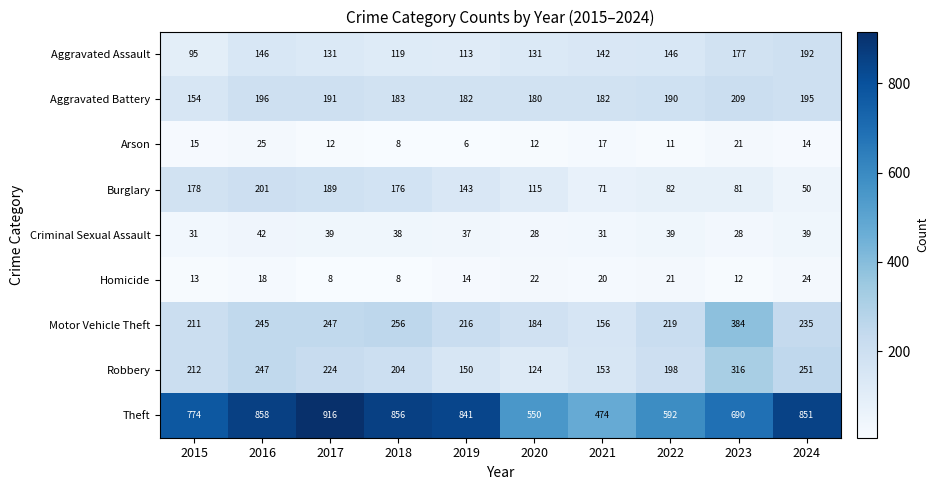

Which series has the largest total across all categories?

Theft